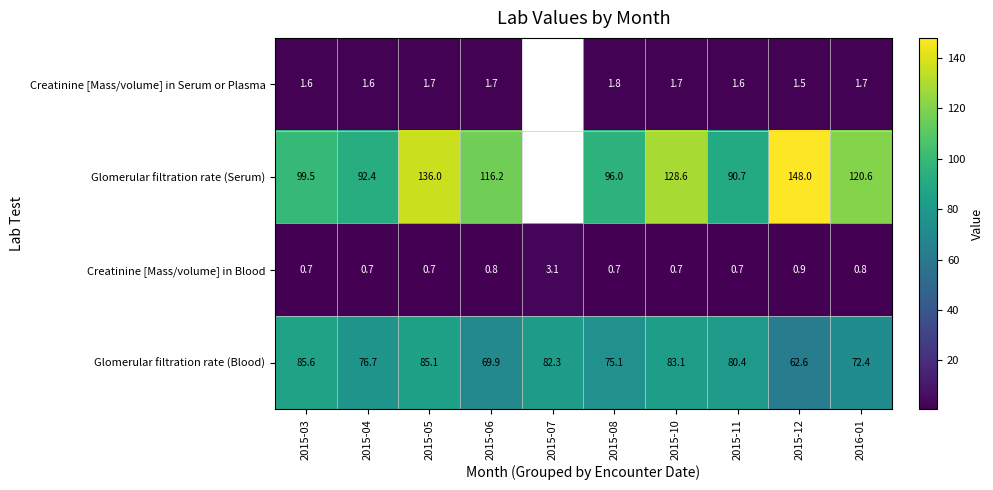

True or false: Glomerular filtration rate (Serum) has a value of 90.7 at 2015-11.

True